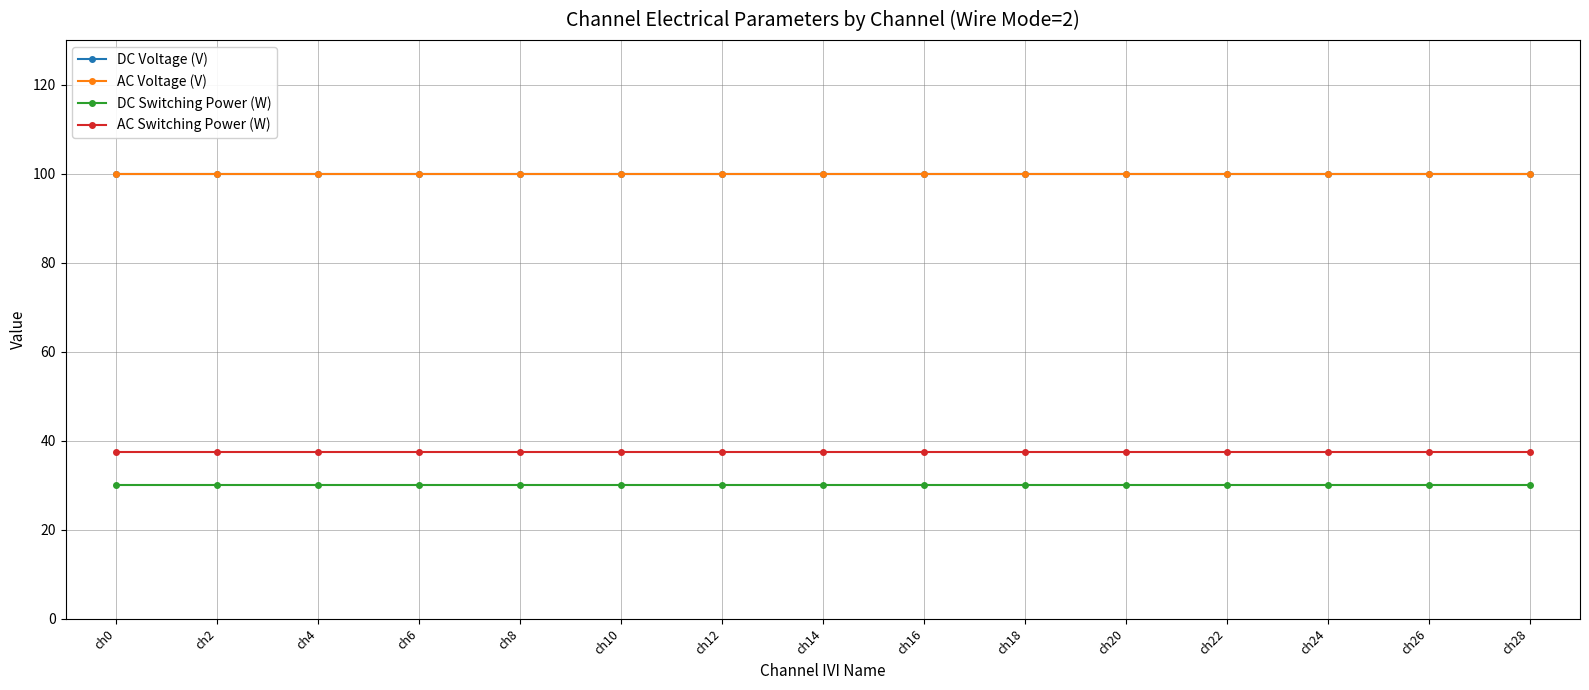

Is this an area chart (filled region under the line)?

No